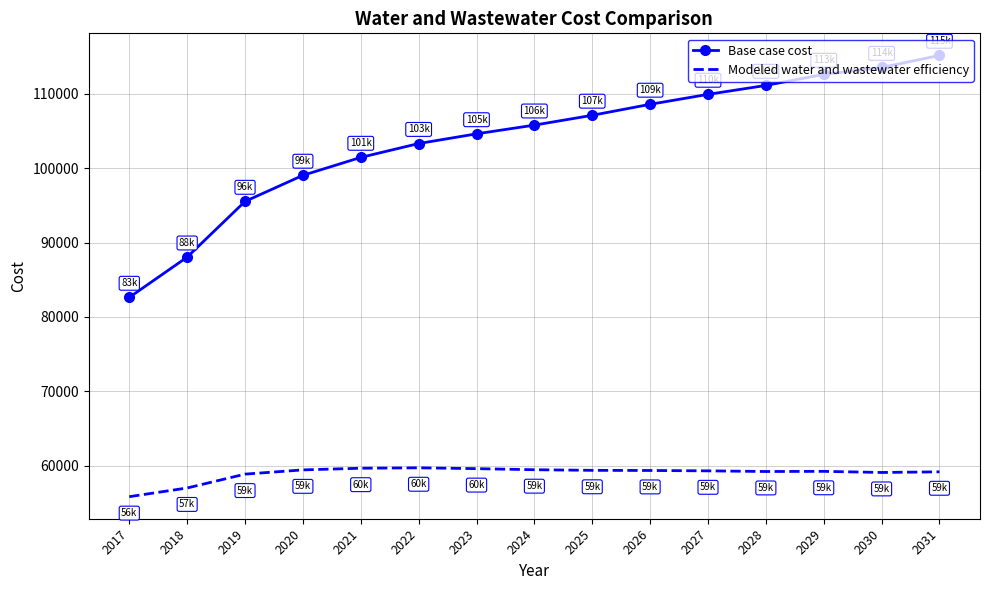

Is the value of Modeled water and wastewater efficiency at 2018 greater than the value of Base case cost at 2027?

No